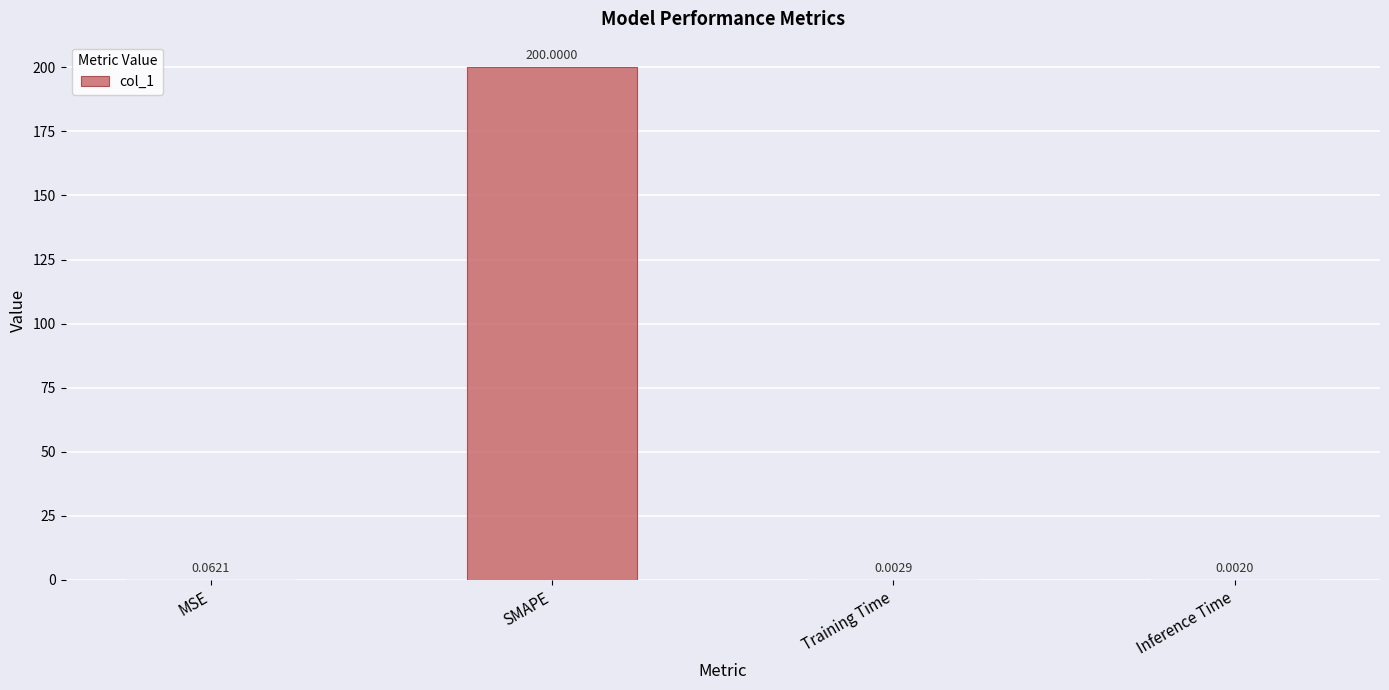

Between MSE and Inference Time, which is larger?

MSE